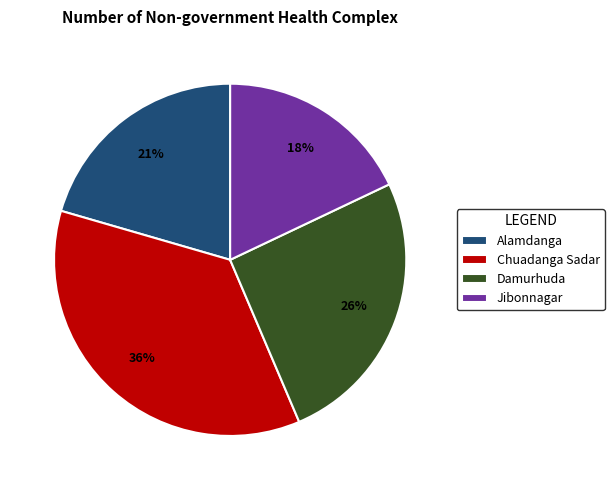

What percentage is the Damurhuda slice, to the nearest percent?

26%